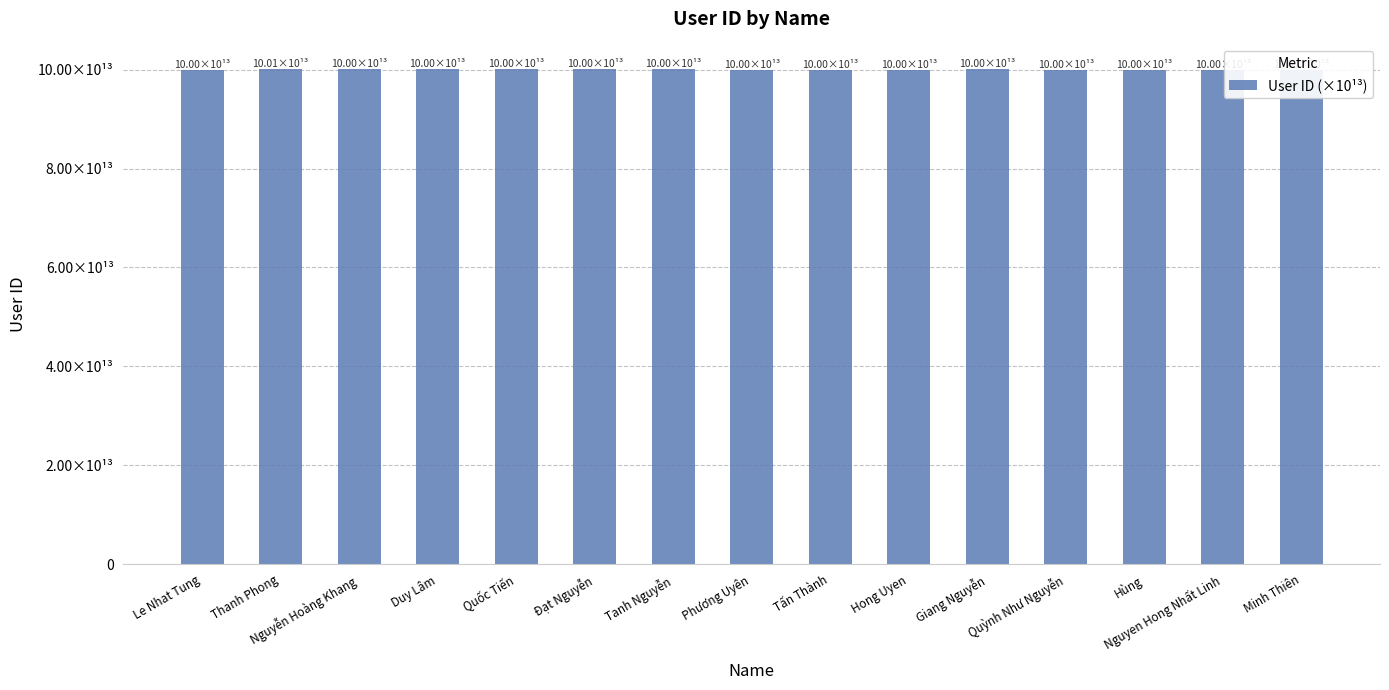

Does the chart contain any negative values?

No